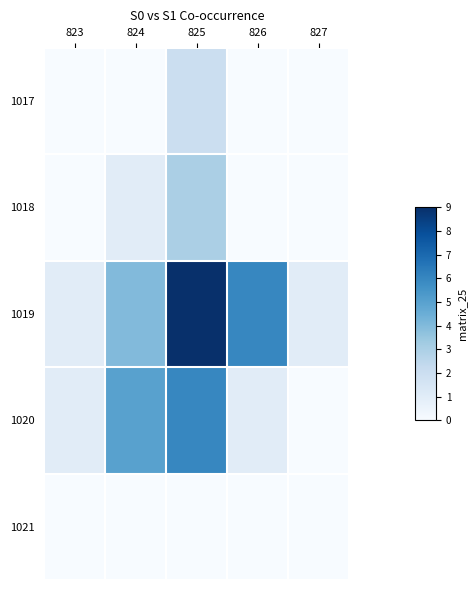

Reading right to left, extract all data points from this chart.

1017: 827=0	826=0	825=2	824=0	823=0
1018: 827=0	826=0	825=3	824=1	823=0
1019: 827=1	826=6	825=9	824=4	823=1
1020: 827=0	826=1	825=6	824=5	823=1
1021: 827=0	826=0	825=0	824=0	823=0